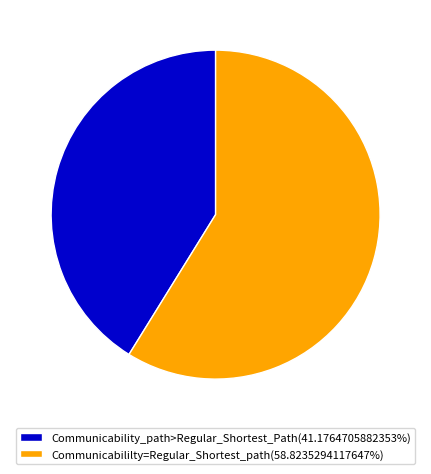

What is the ratio of the value at Communicabililty=Regular_Shortest_path(58.8235294117647%) to the value at Communicability_path>Regular_Shortest_Path(41.1764705882353%)?

1.4